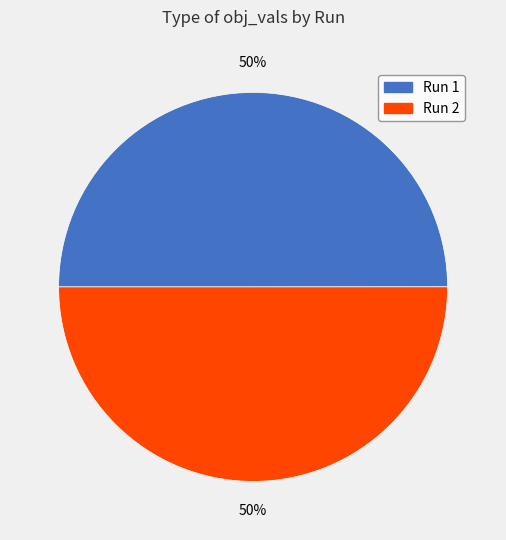

How many segments does this pie chart have?

2